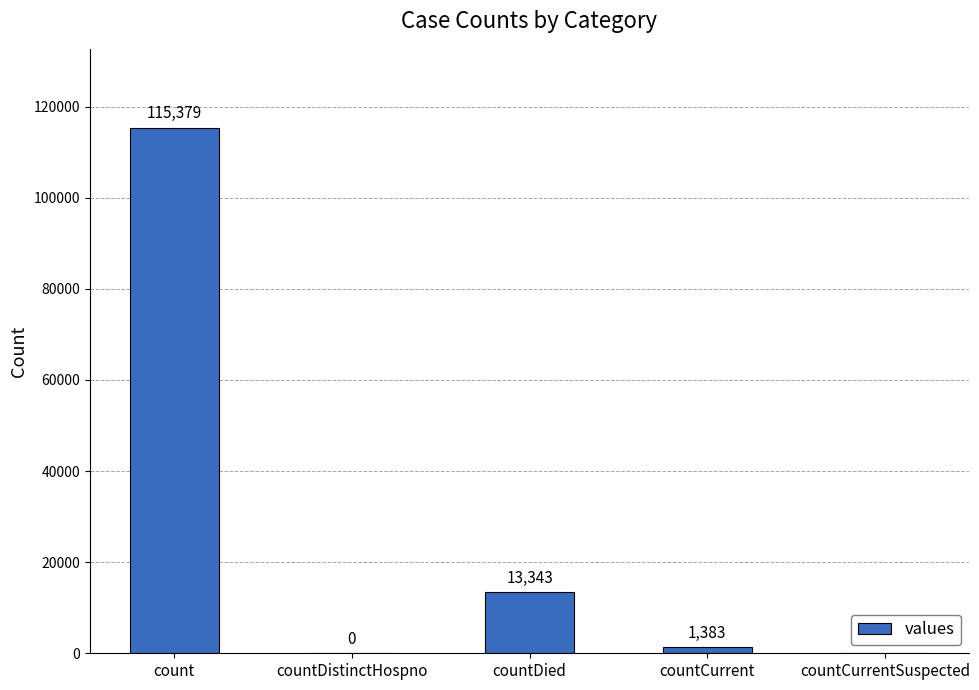

How many series are shown in this chart?

1